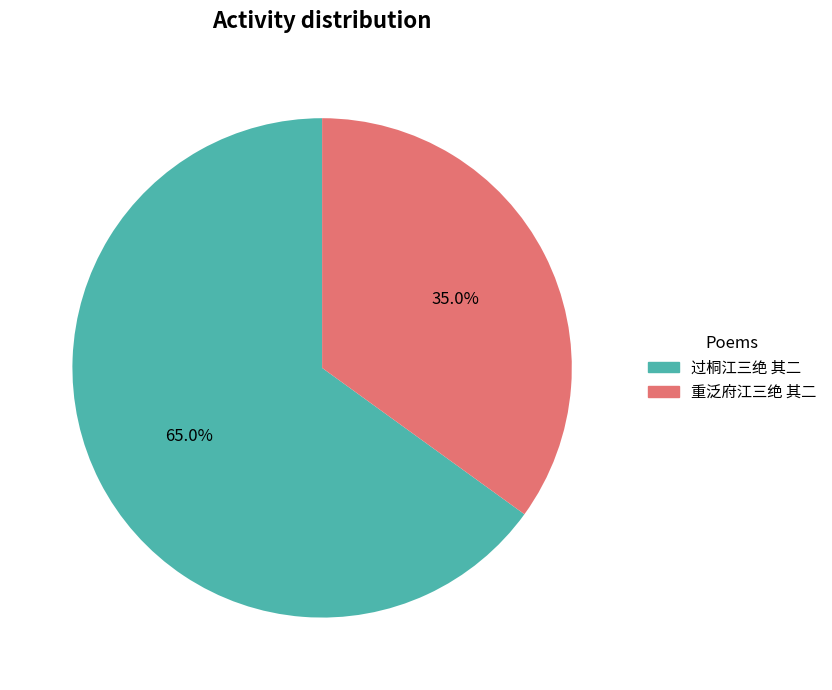

Combined, what portion of the pie is 过桐江三绝 其二 and 重泛府江三绝 其二?

100.0%